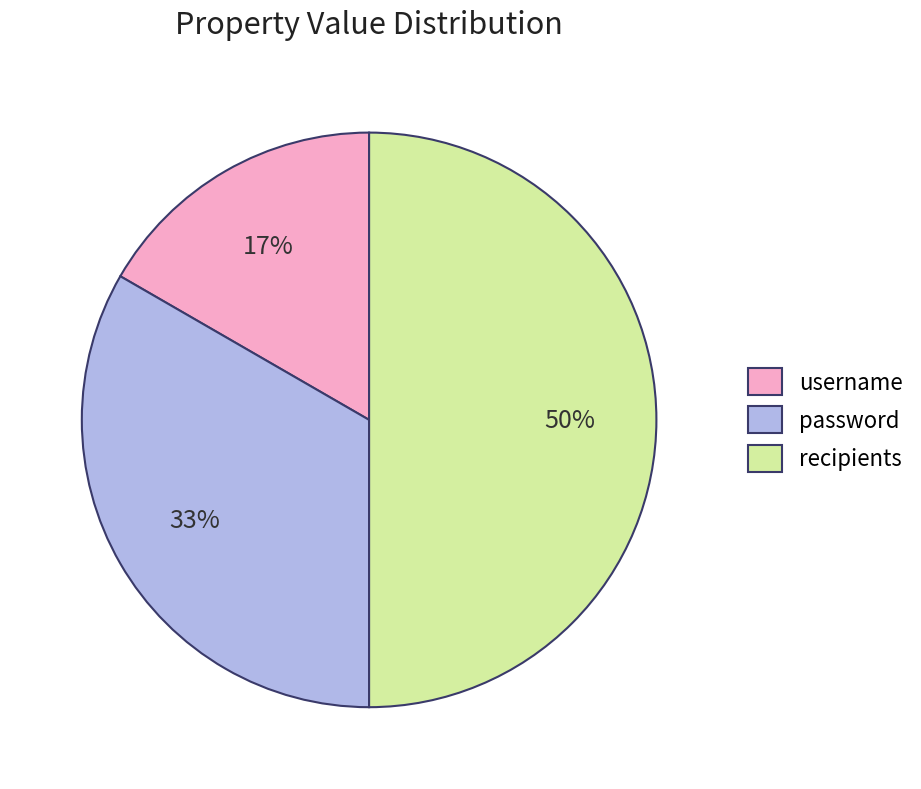

Does password account for over 50% of the chart?

No